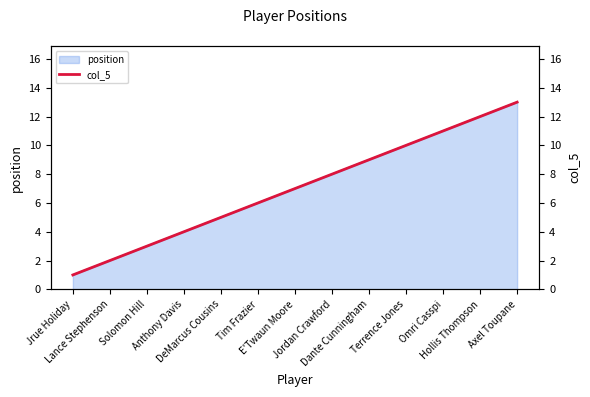

True or false: the data has more than 1 interior local peaks.

False